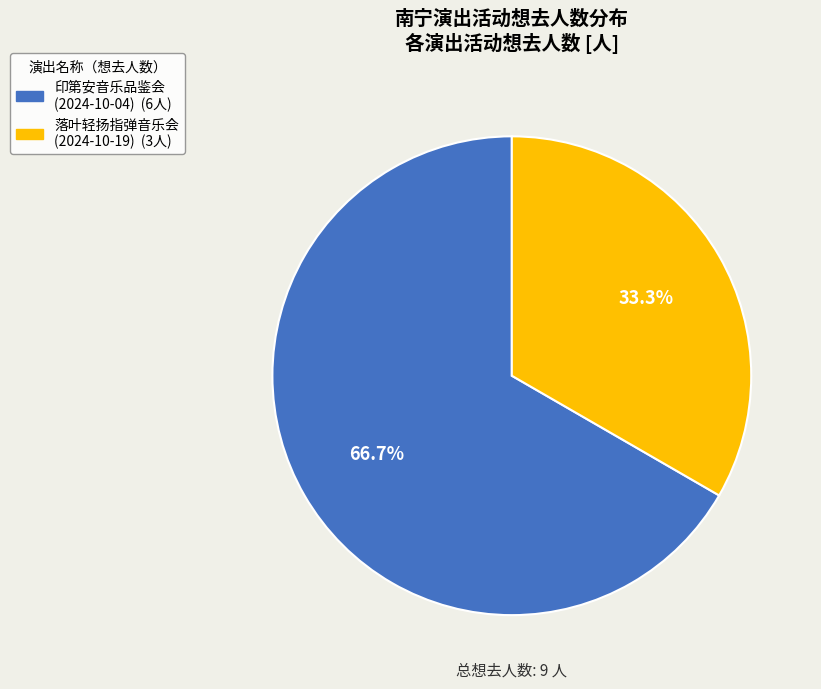

Is there a majority slice in this chart?

Yes